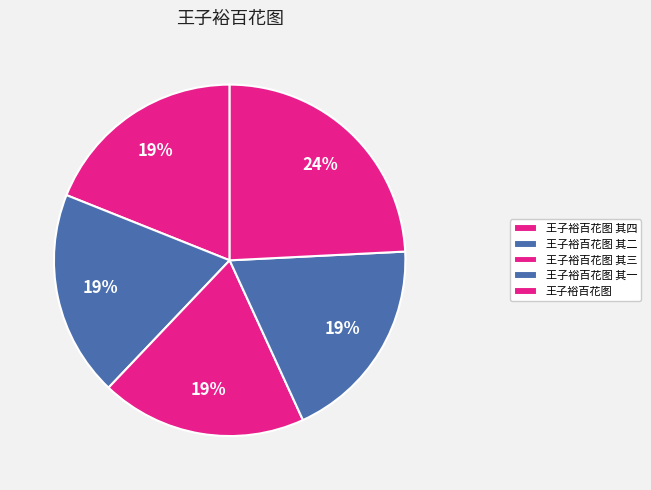

Which category has the biggest portion of the pie?

王子裕百花图